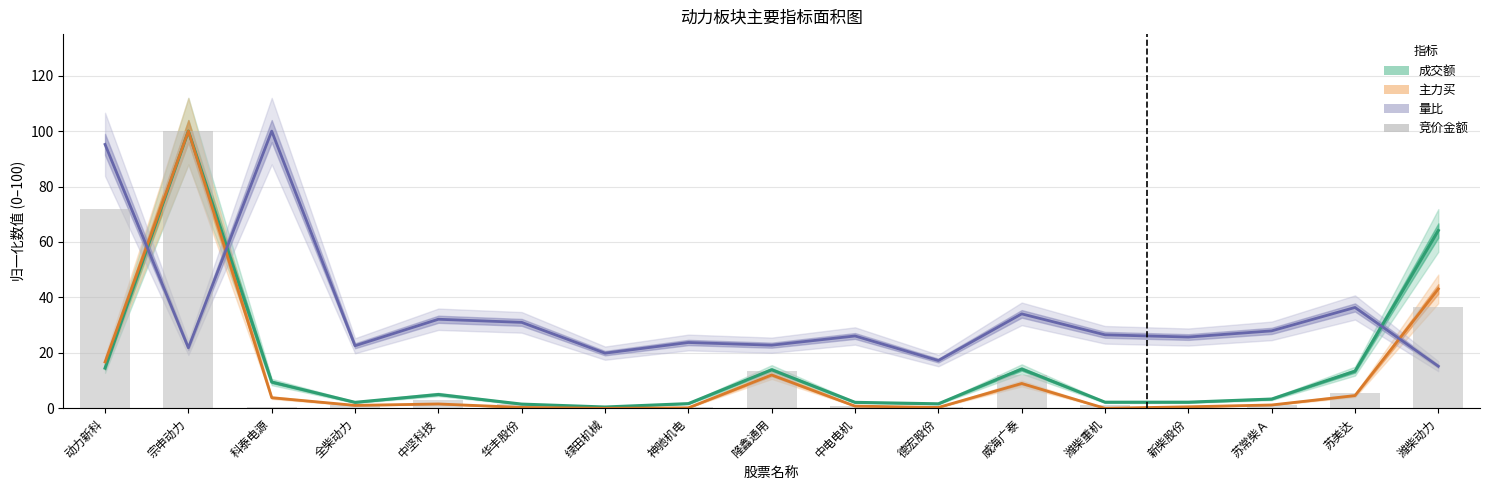

What is the label of the 2nd bar from the left?

宗申动力